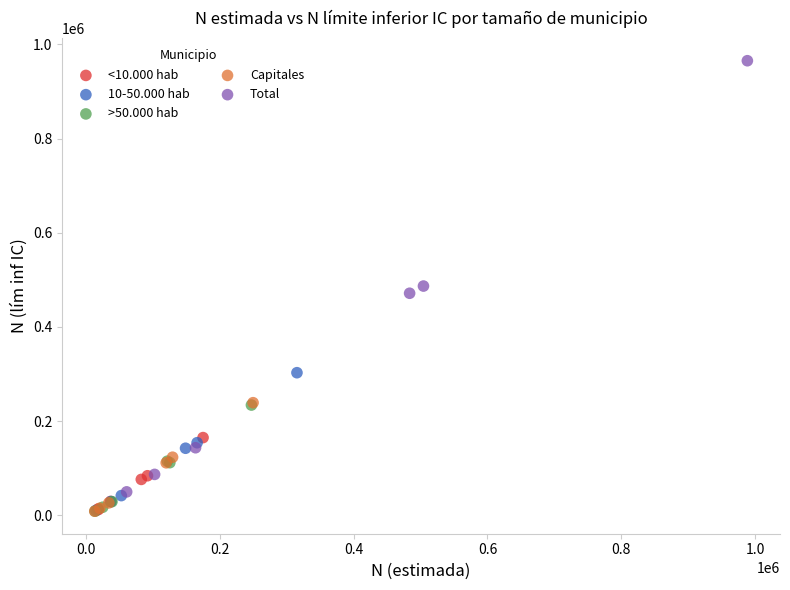

Which series has the widest spread of Y values?

Total